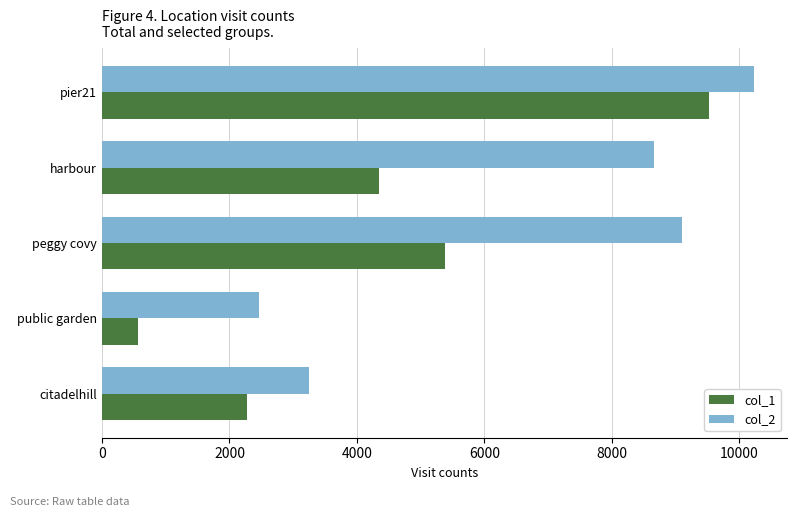

Which category has the lowest value across all series?

public garden